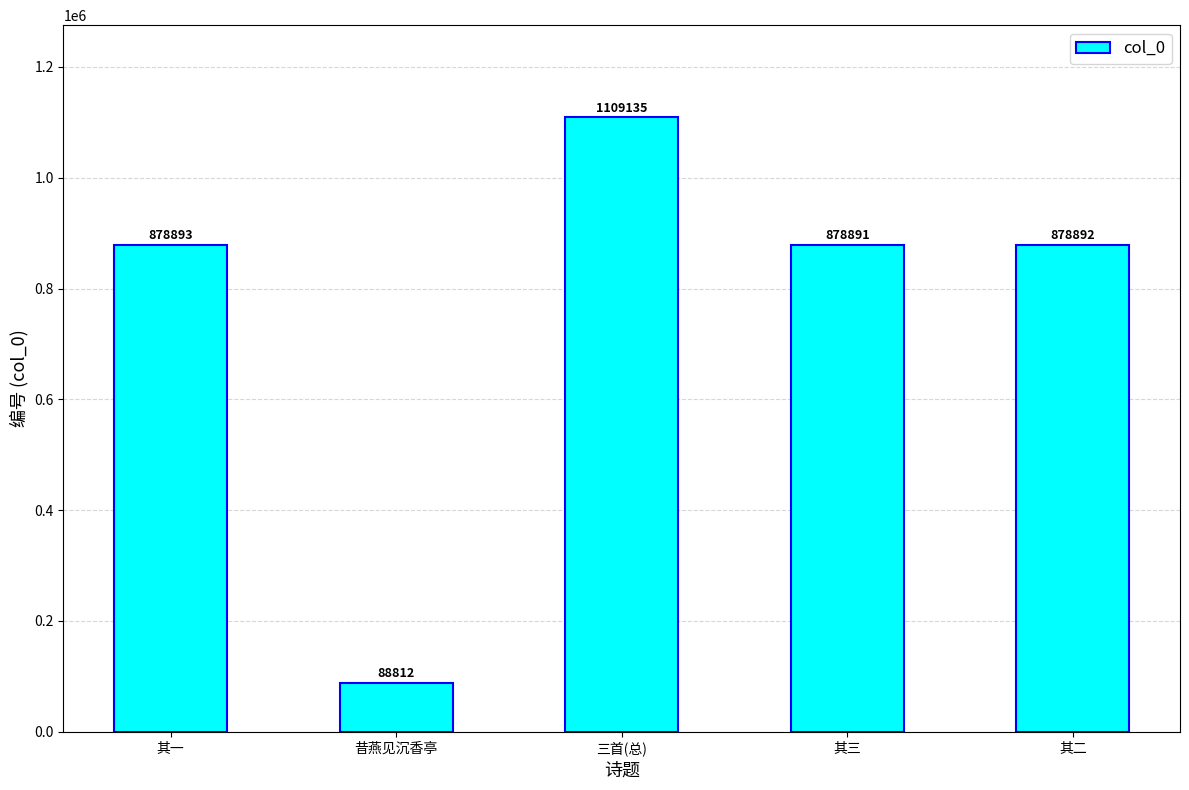

Which label corresponds to the largest value in the chart?

三首(总)